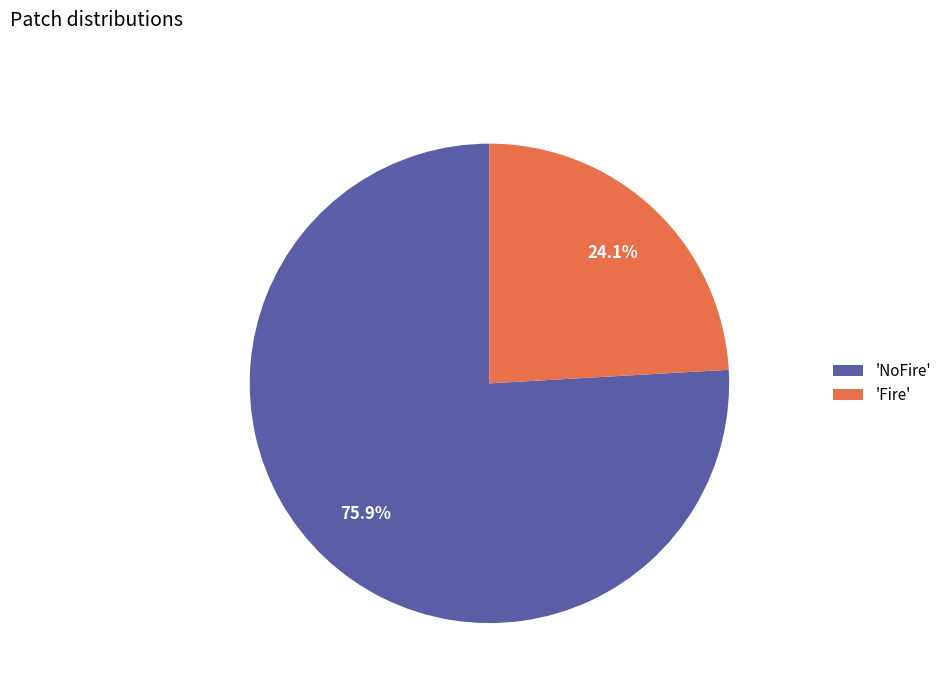

How many slices are in this pie chart?

2